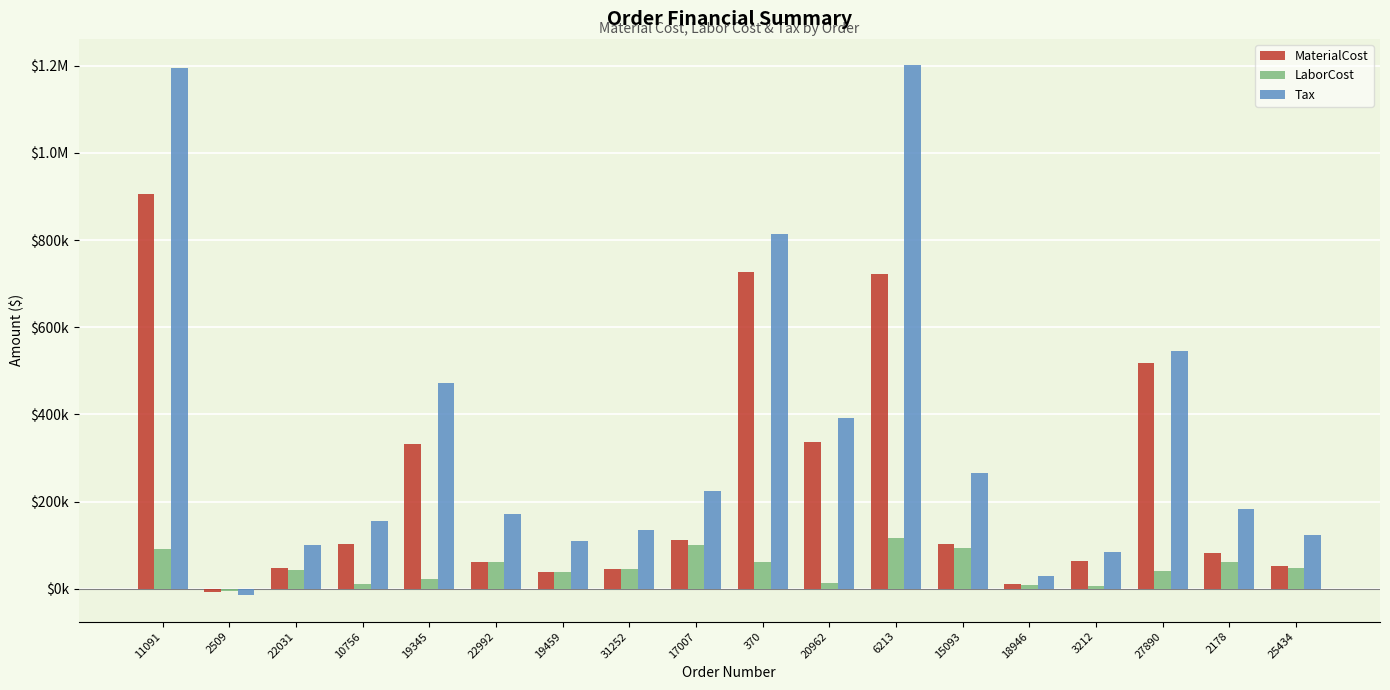

What is the average value of the MaterialCost series?

235864.0